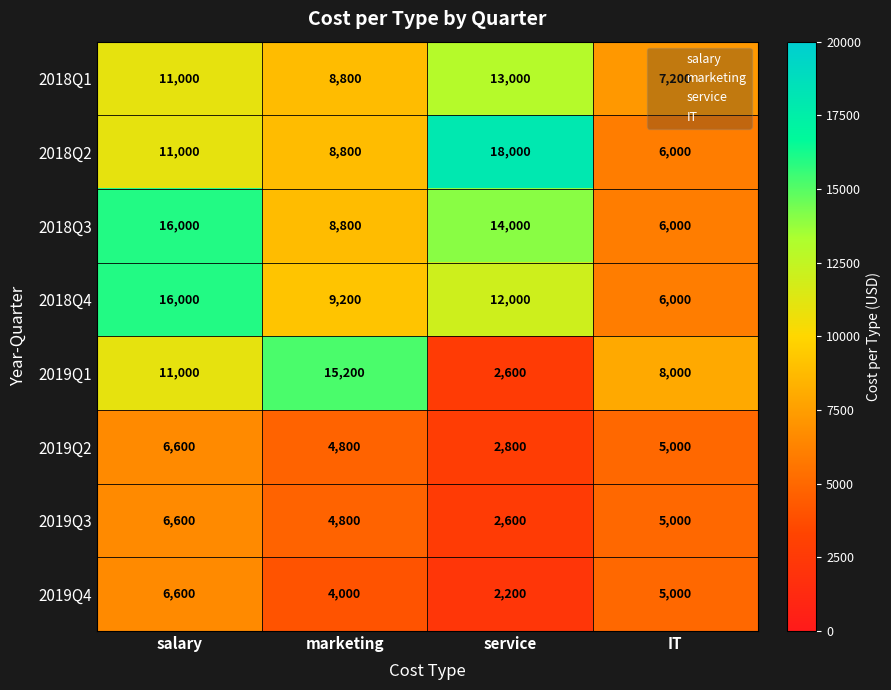

Rank the categories by 2019Q3 value from lowest to highest.

service, marketing, IT, salary